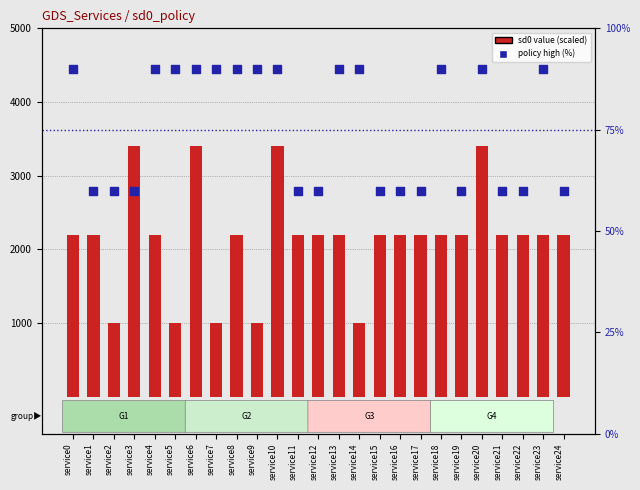

Which series has the largest Y range (max minus min)?

sd0 value (scaled)